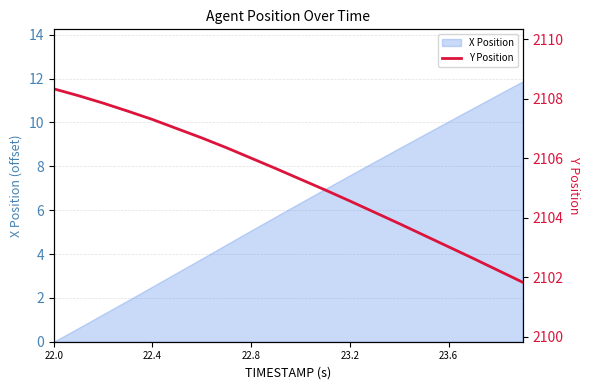

What is the maximum value for X Position?

11.9